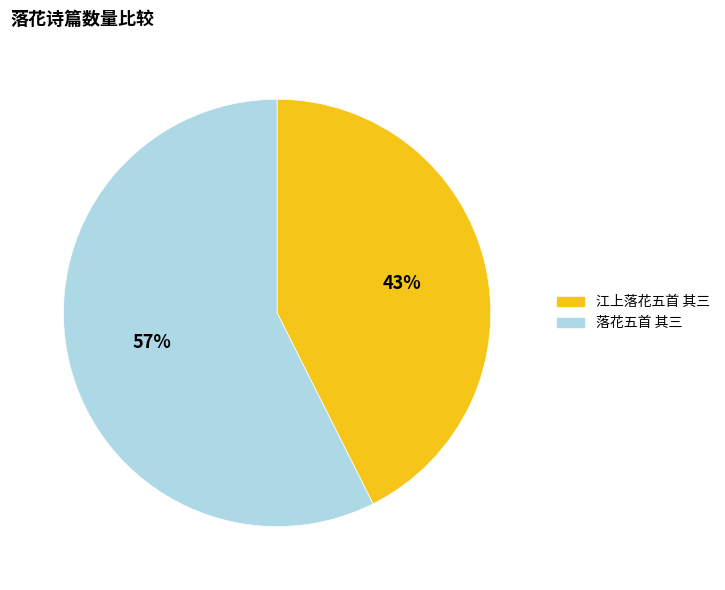

Between 落花五首 其三 and 江上落花五首 其三, which is larger?

落花五首 其三